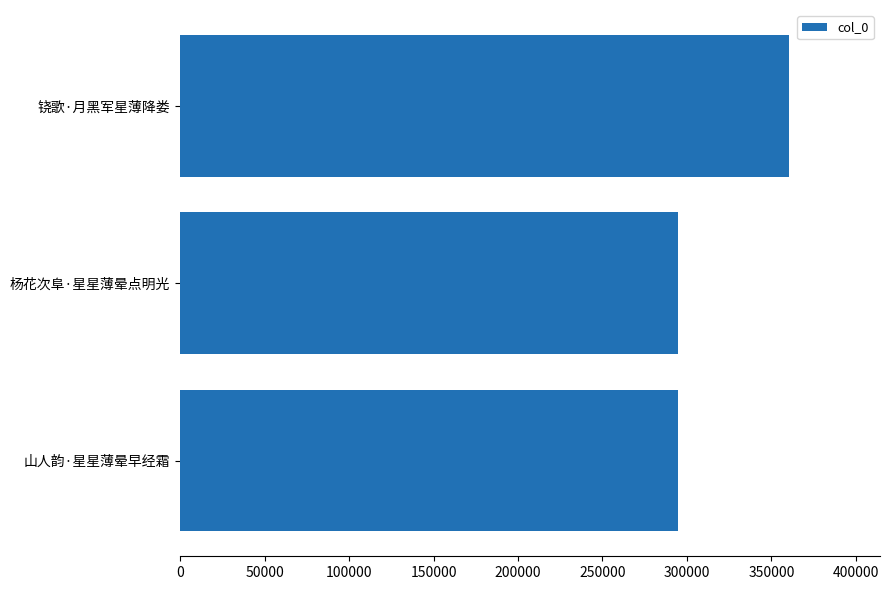

What is the ratio of the value at 杨花次阜·星星薄晕点明光 to the value at 山人韵·星星薄晕早经霜?

1.0